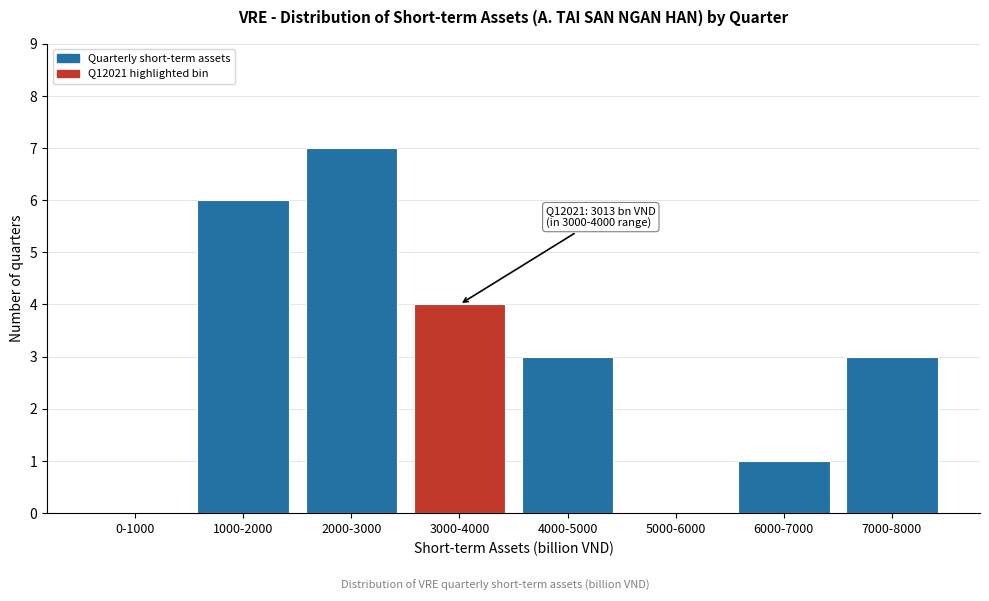

Reading left to right, transcribe all the data shown in this chart.

0-1000=0	1000-2000=6	2000-3000=7	3000-4000=4	4000-5000=3	5000-6000=0	6000-7000=1	7000-8000=3